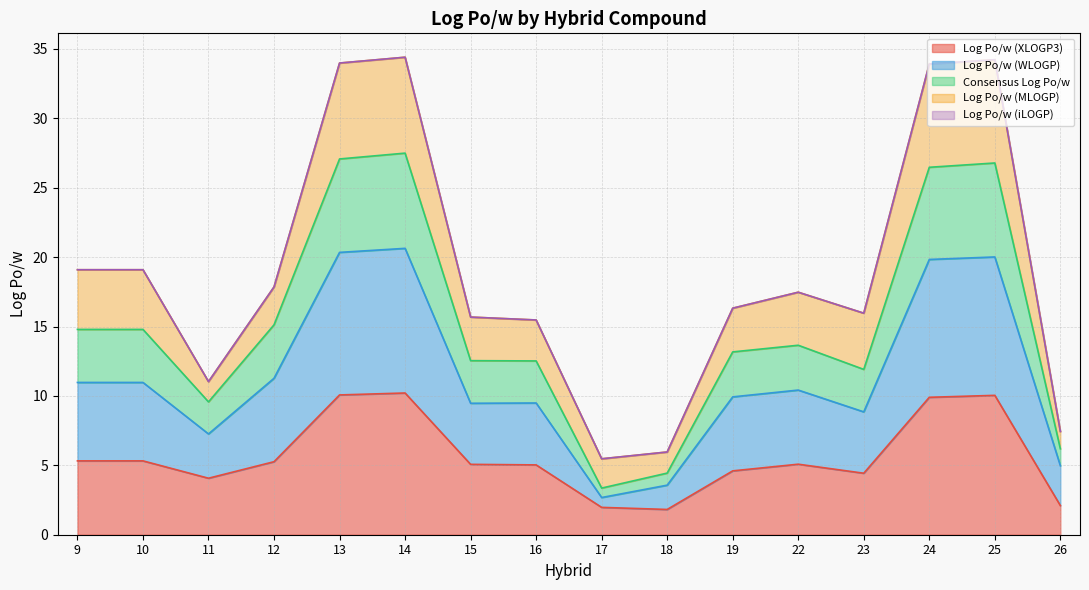

What is the total value across all series at 16?

15.5